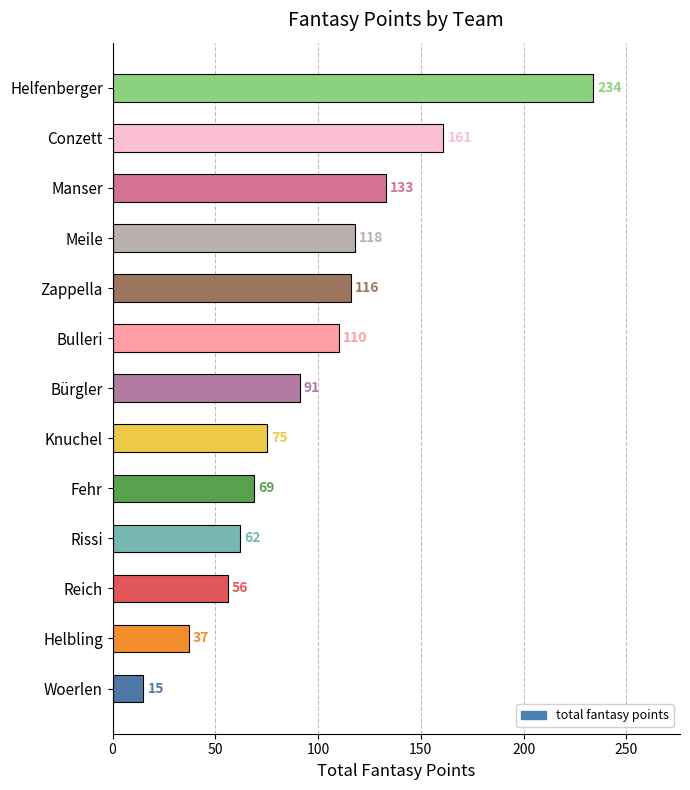

What is the change in value from Reich to Zappella?

+60